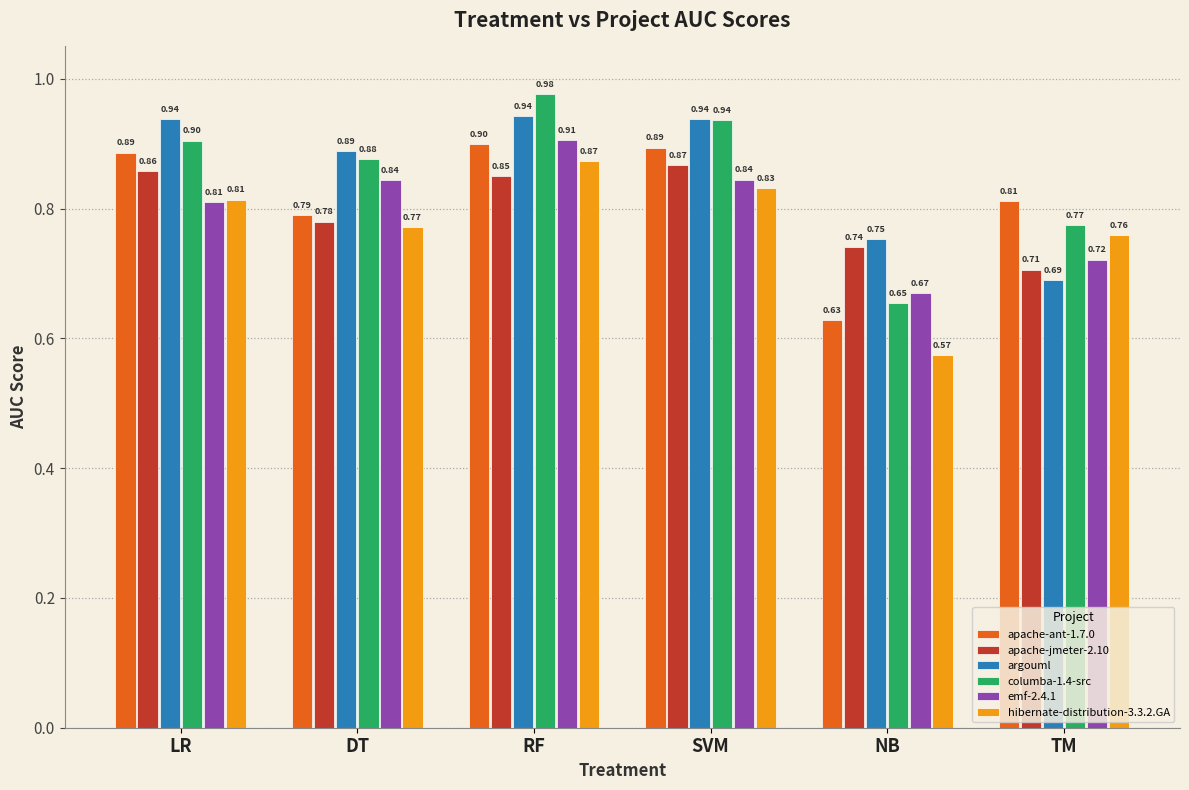

Where is columba-1.4-src nearest to the value 0?

NB